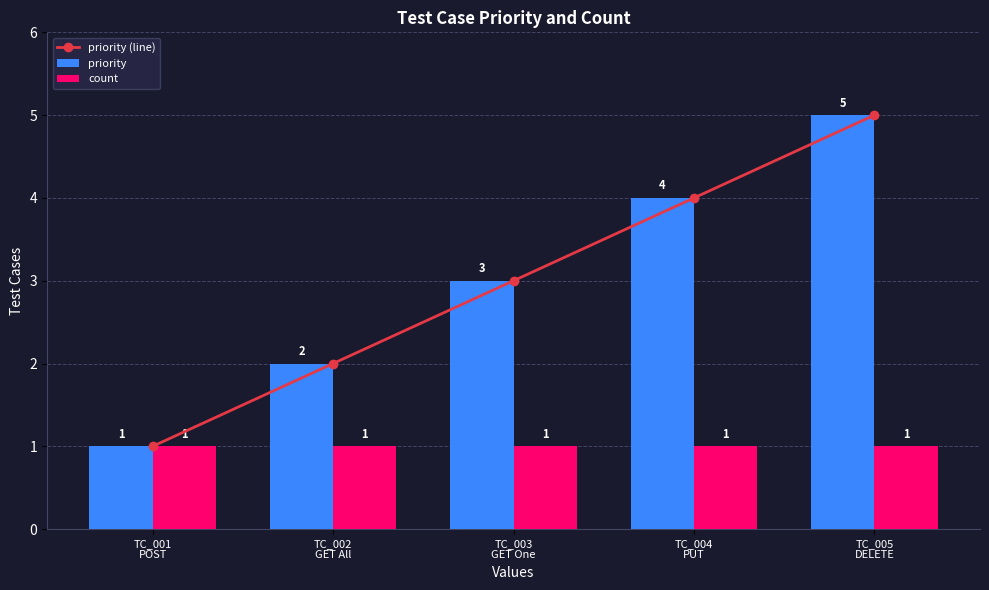

What is the minimum value for count?

1